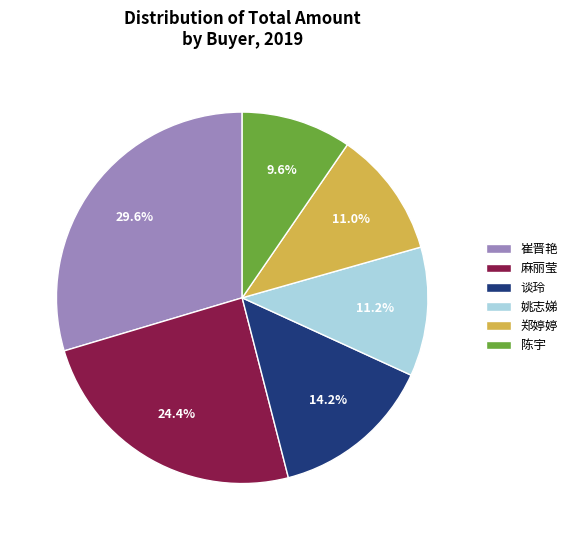

Do 姚志娣 and 麻丽莹 together represent more than half of the pie?

No